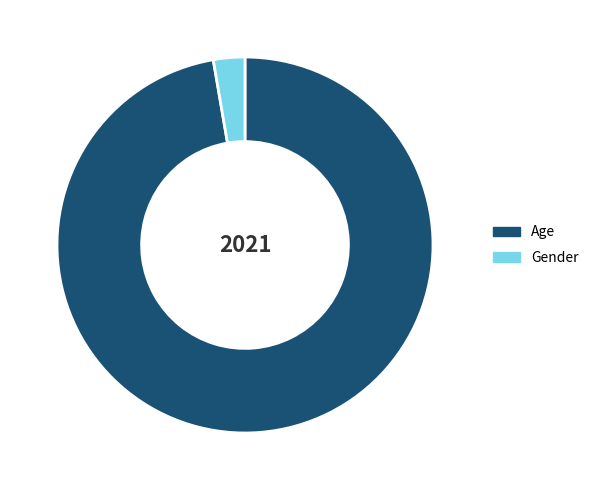

Does Age account for over 50% of the chart?

Yes